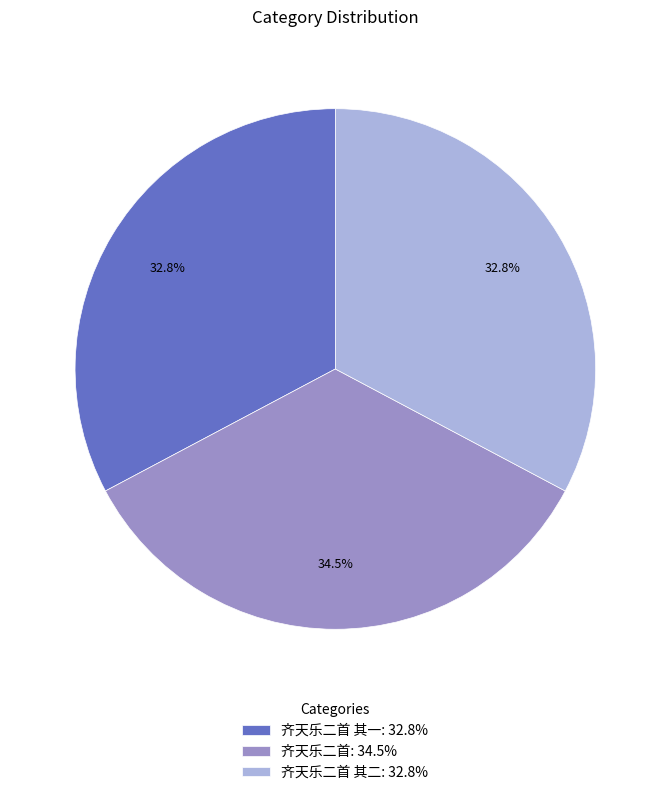

To the nearest percent, what is the difference between the largest and smallest slice percentages?

2%